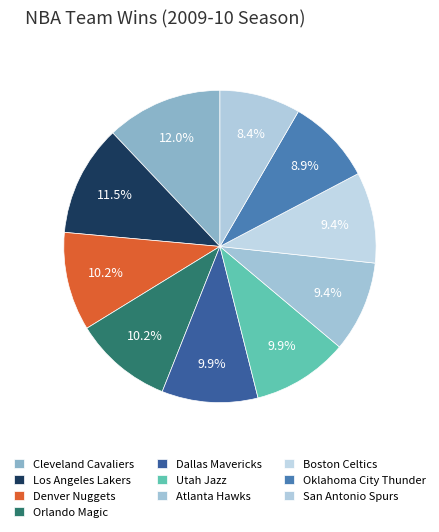

To the nearest percent, what percentage of the pie is Oklahoma City Thunder?

9%